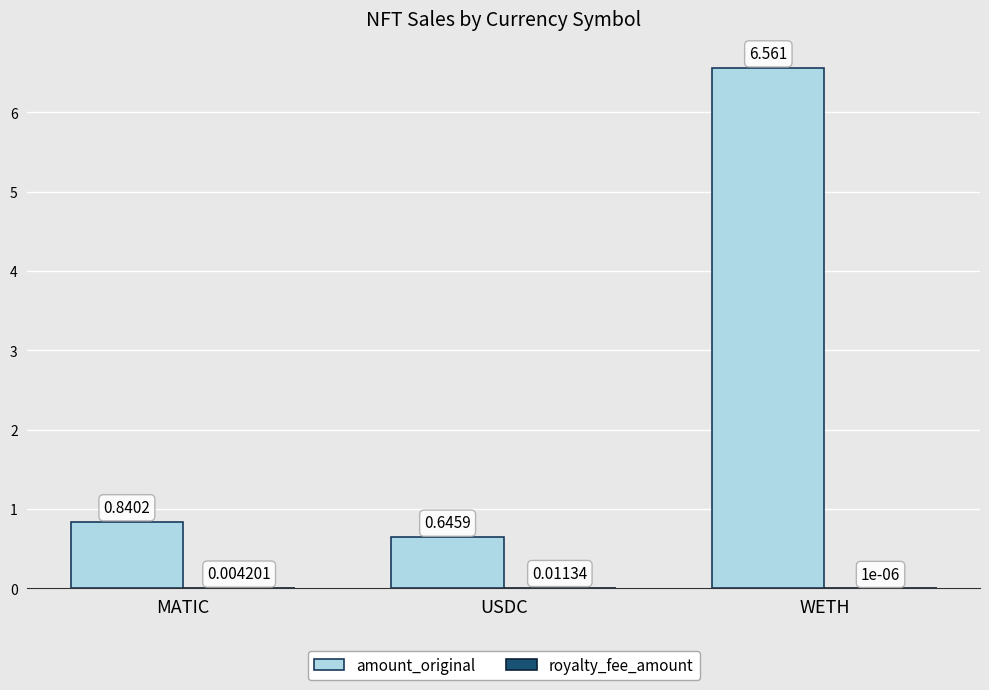

Between USDC and WETH, which series saw the biggest shift?

amount_original